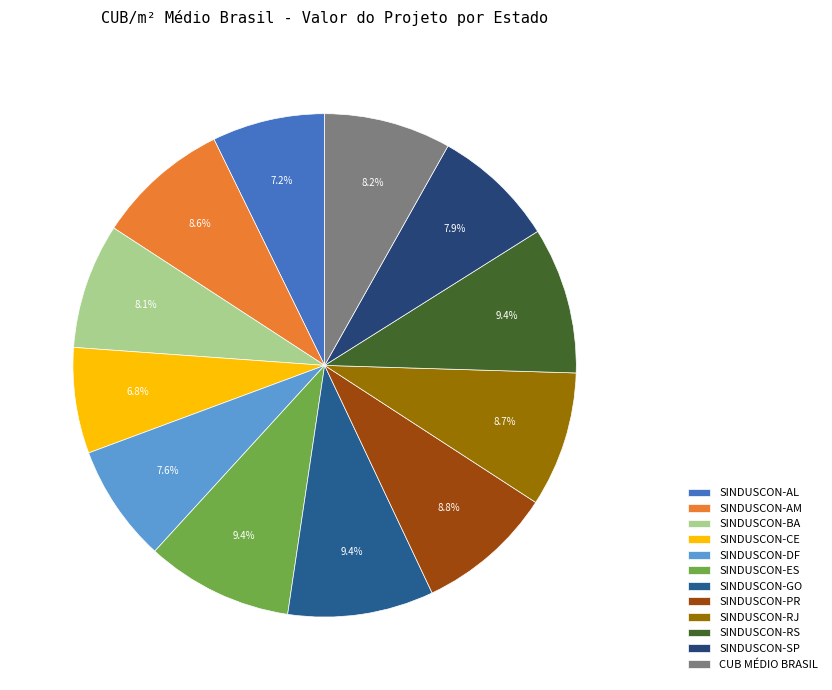

How many segments does this pie chart have?

12